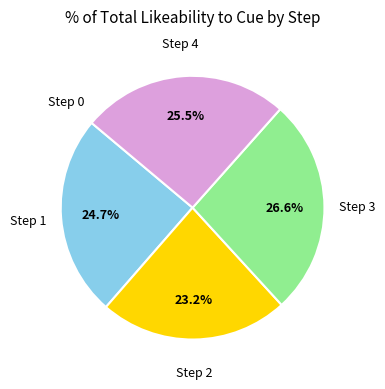

Is there any slice that represents more than half of the pie?

No